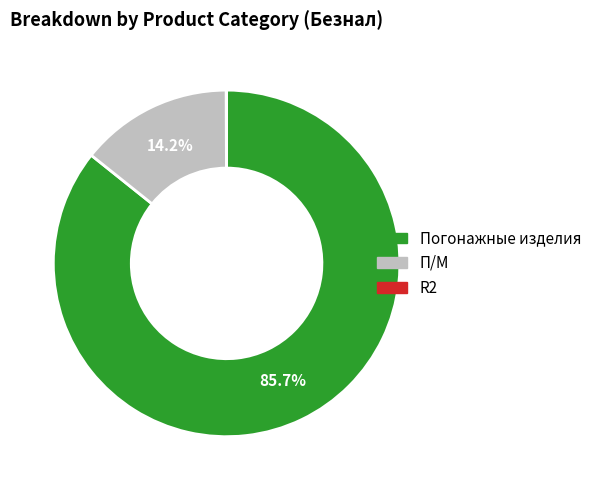

Does any single category account for the majority?

Yes